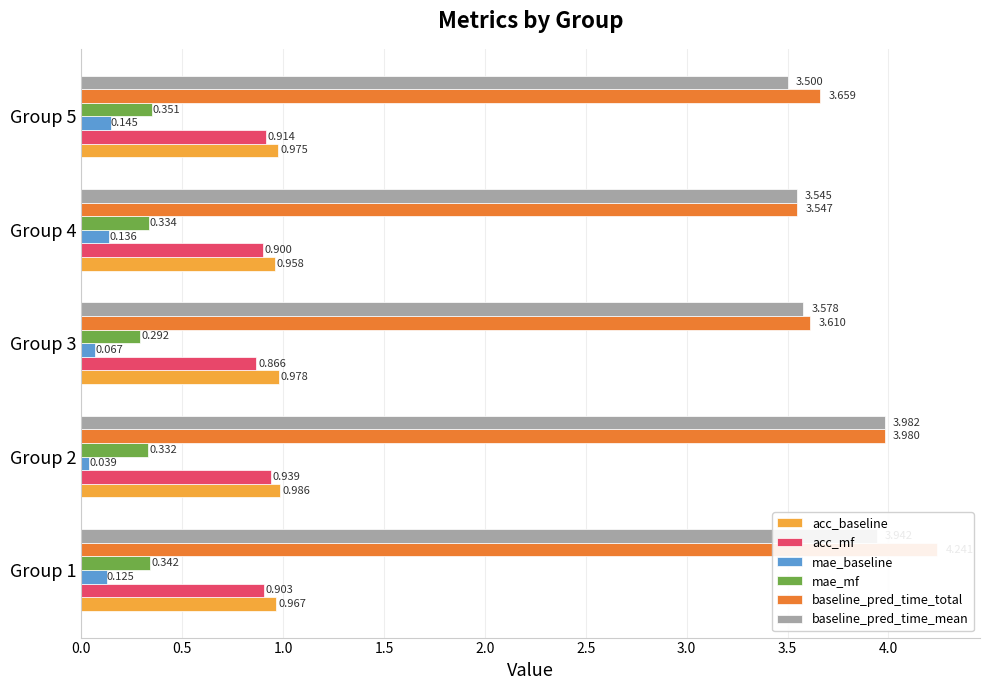

What is the difference between the maximum and minimum values in the mae_baseline series?

0.1